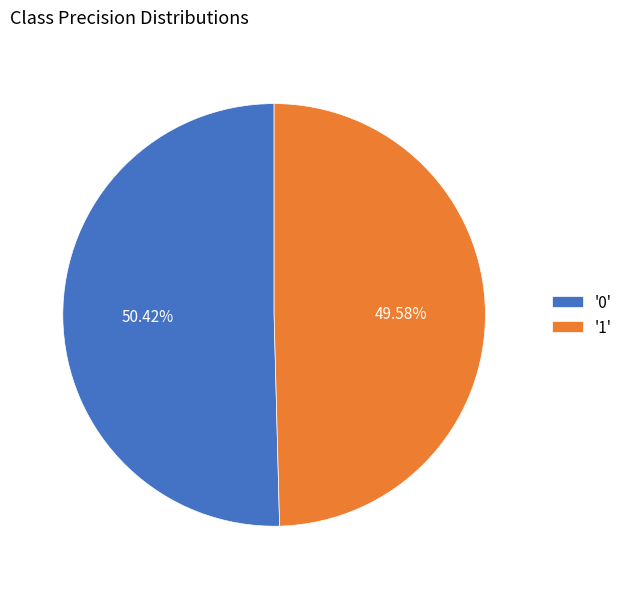

Do '1' and '0' together represent more than half of the pie?

Yes